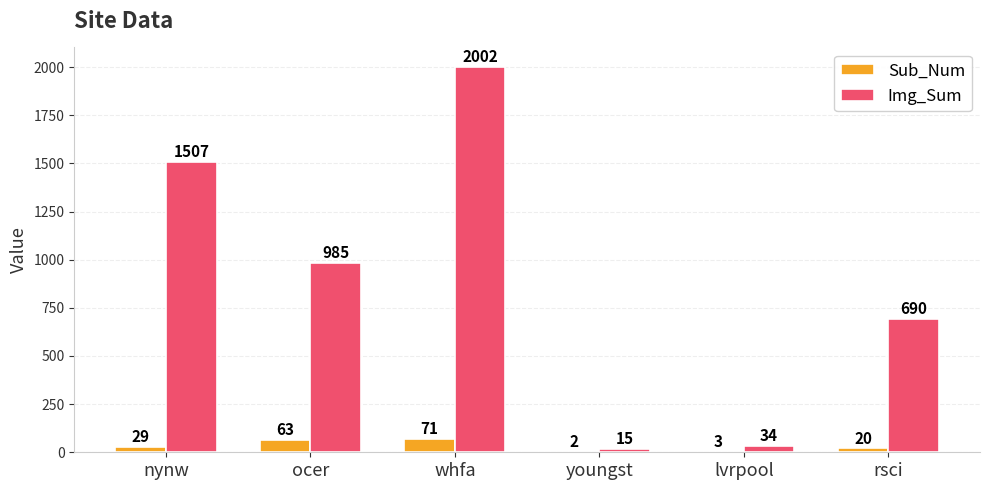

What value does the Img_Sum series have at whfa, to the nearest 100?

2000